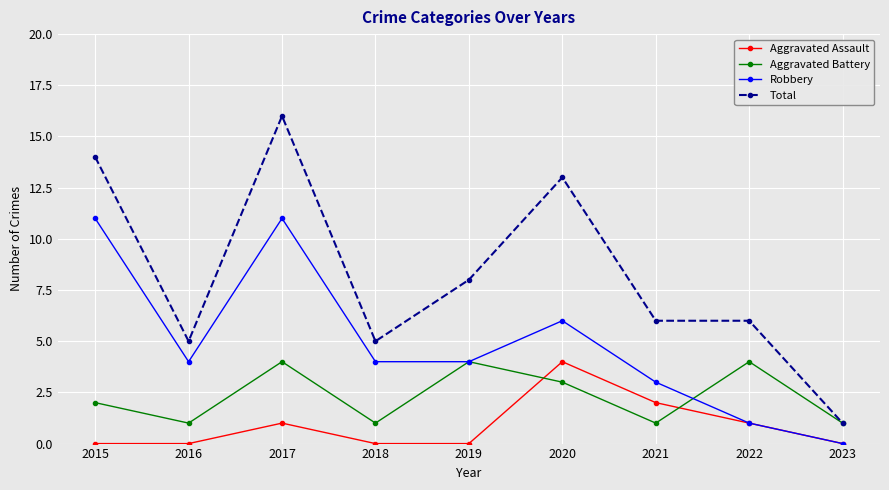

What is the total value across all series at 2018?

10